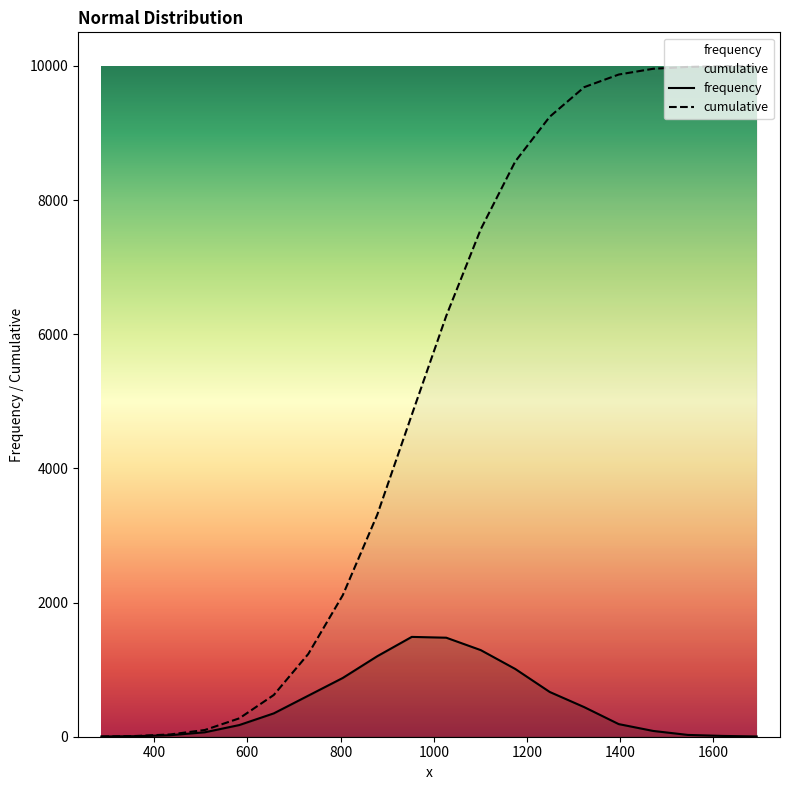

What is the value of the cumulative point at the 15th from the left?

9683